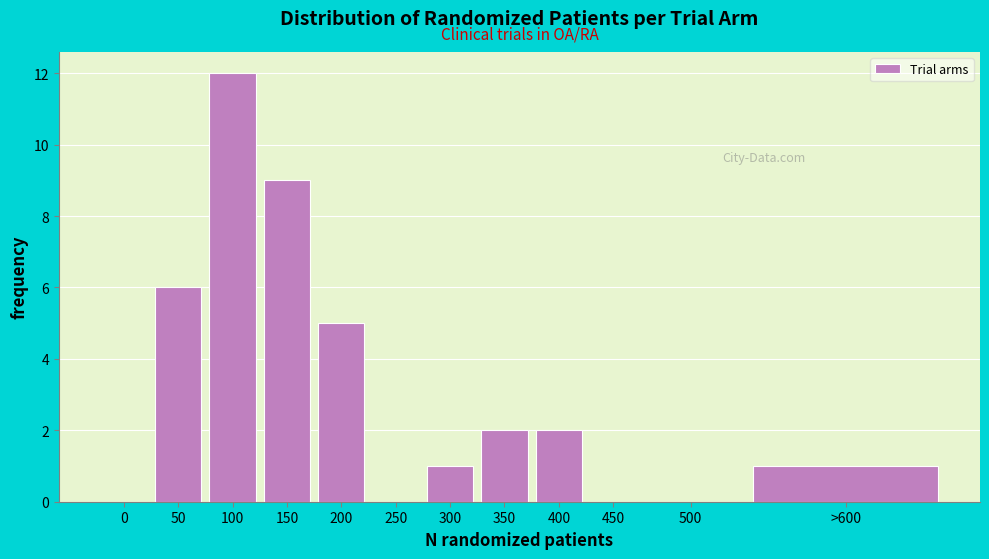

Reading right to left, extract all data points from this chart.

>600=1	500=0	450=0	400=2	350=2	300=1	250=0	200=5	150=9	100=12	50=6	0=0